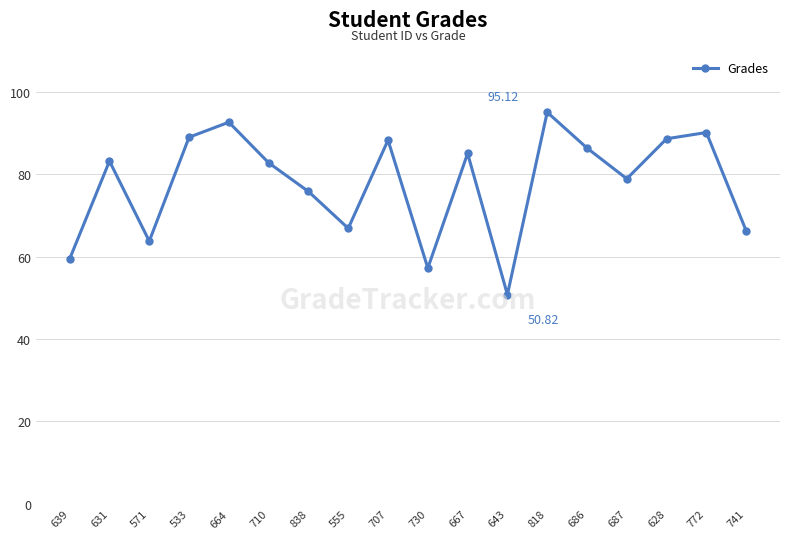

What is the difference between the second highest and minimum values?

41.9